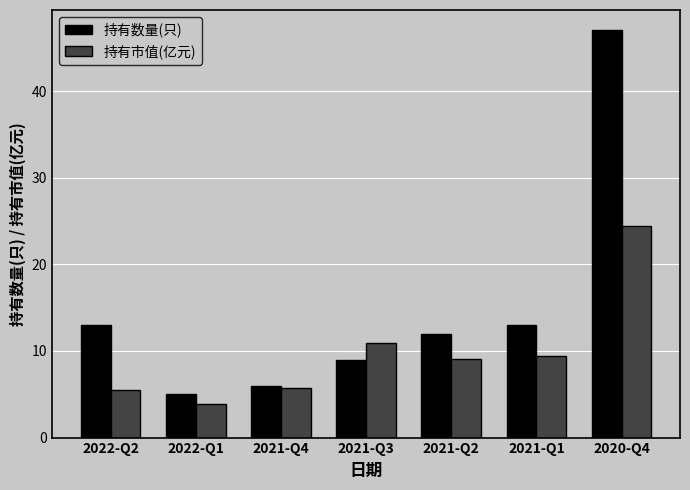

What is the spread (max minus min) of values at 2022-Q2?

7.5